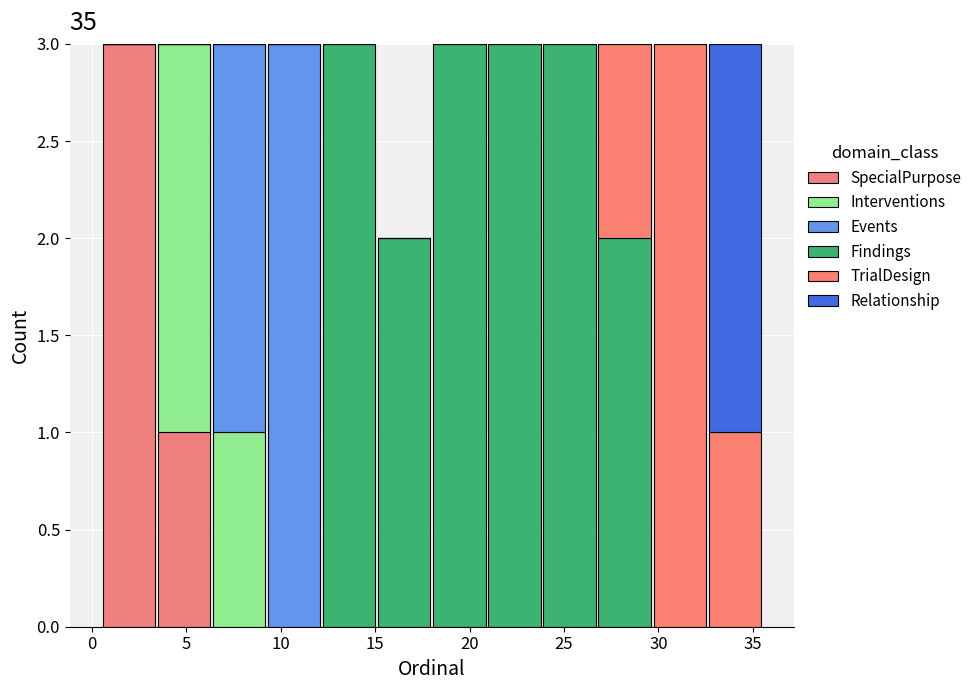

Reading left to right, transcribe this chart: for each stacked bar, give the range it covers on the x-axis and its total height. Neither the bar edges nor the heights are printed on the chart, so give them approximately, as read against the axes.

0.5 to 3.5: 3
3.5 to 6.5: 3
6.5 to 9.5: 3
9.5 to 12.0: 3
12.0 to 15.0: 3
15.0 to 18.0: 2
18.0 to 21.0: 3
21.0 to 24.0: 3
24.0 to 27.0: 3
27.0 to 29.5: 3
29.5 to 32.5: 3
32.5 to 35.5: 3